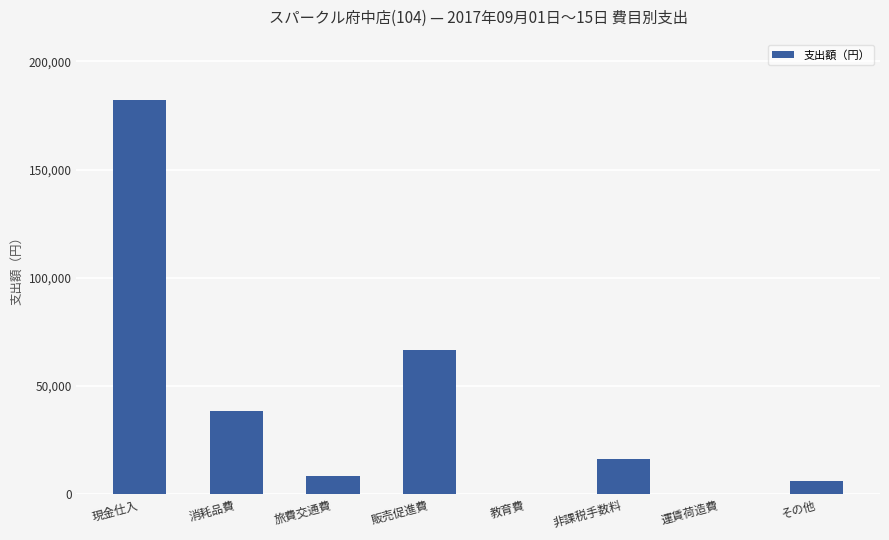

Count the number of categories in the chart.

8